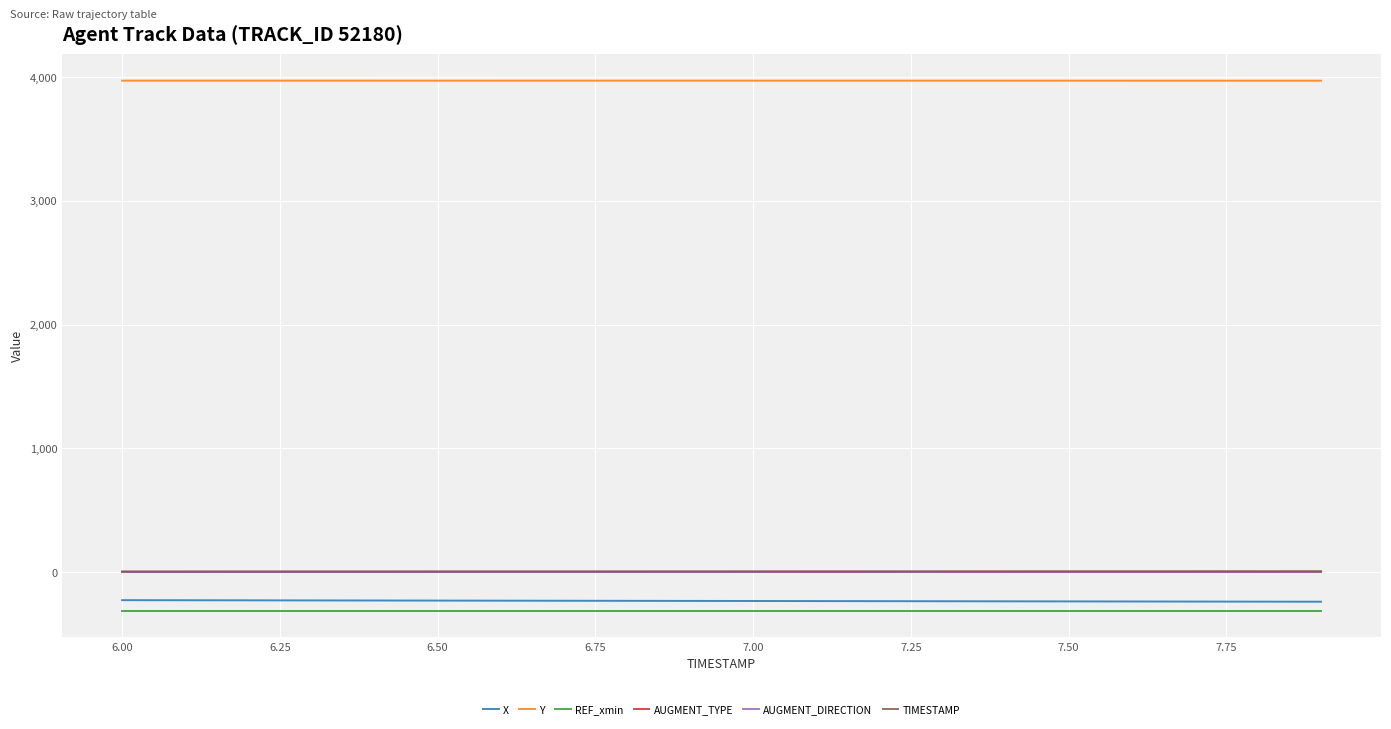

What is the smallest value displayed?

-311.4